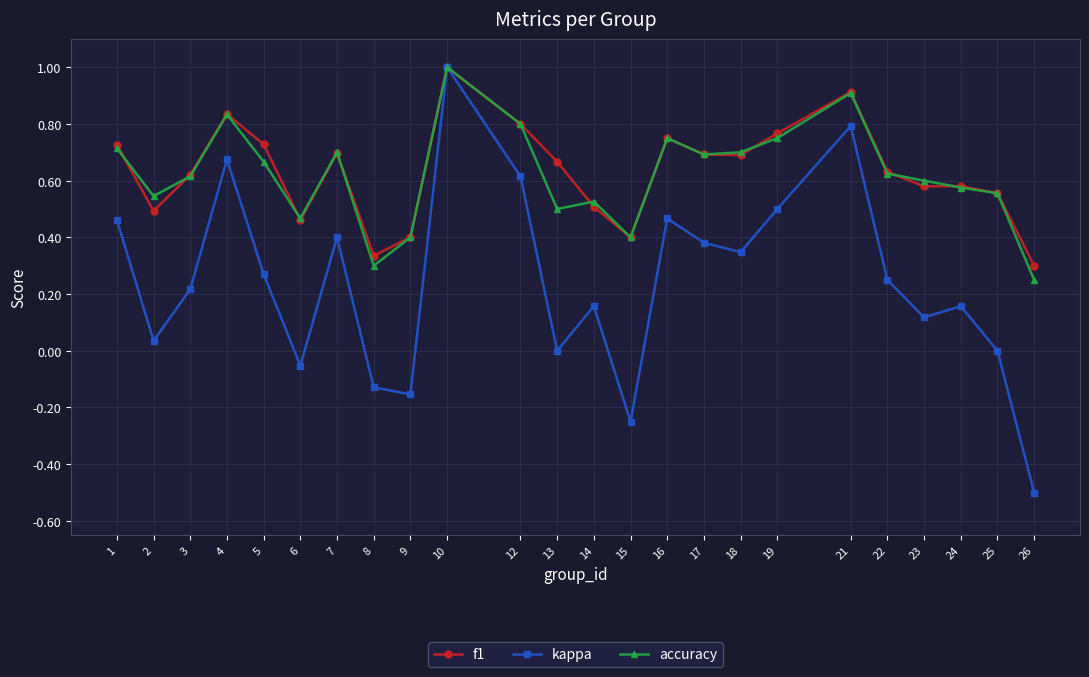

Count the accuracy values in the range 0 to 1.

24